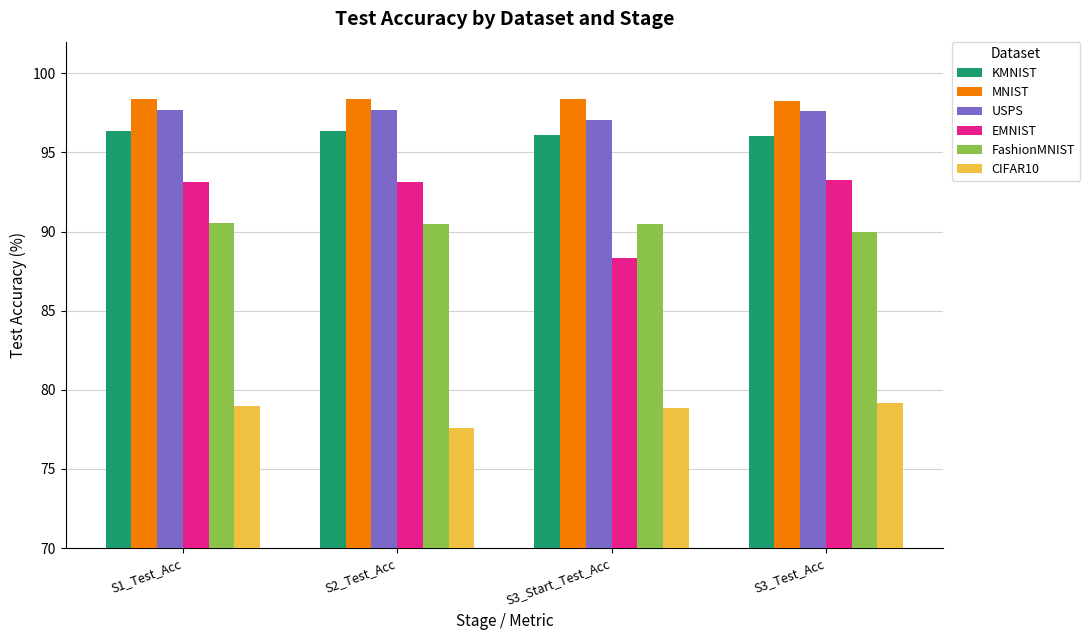

Which series has the largest range (max minus min)?

EMNIST